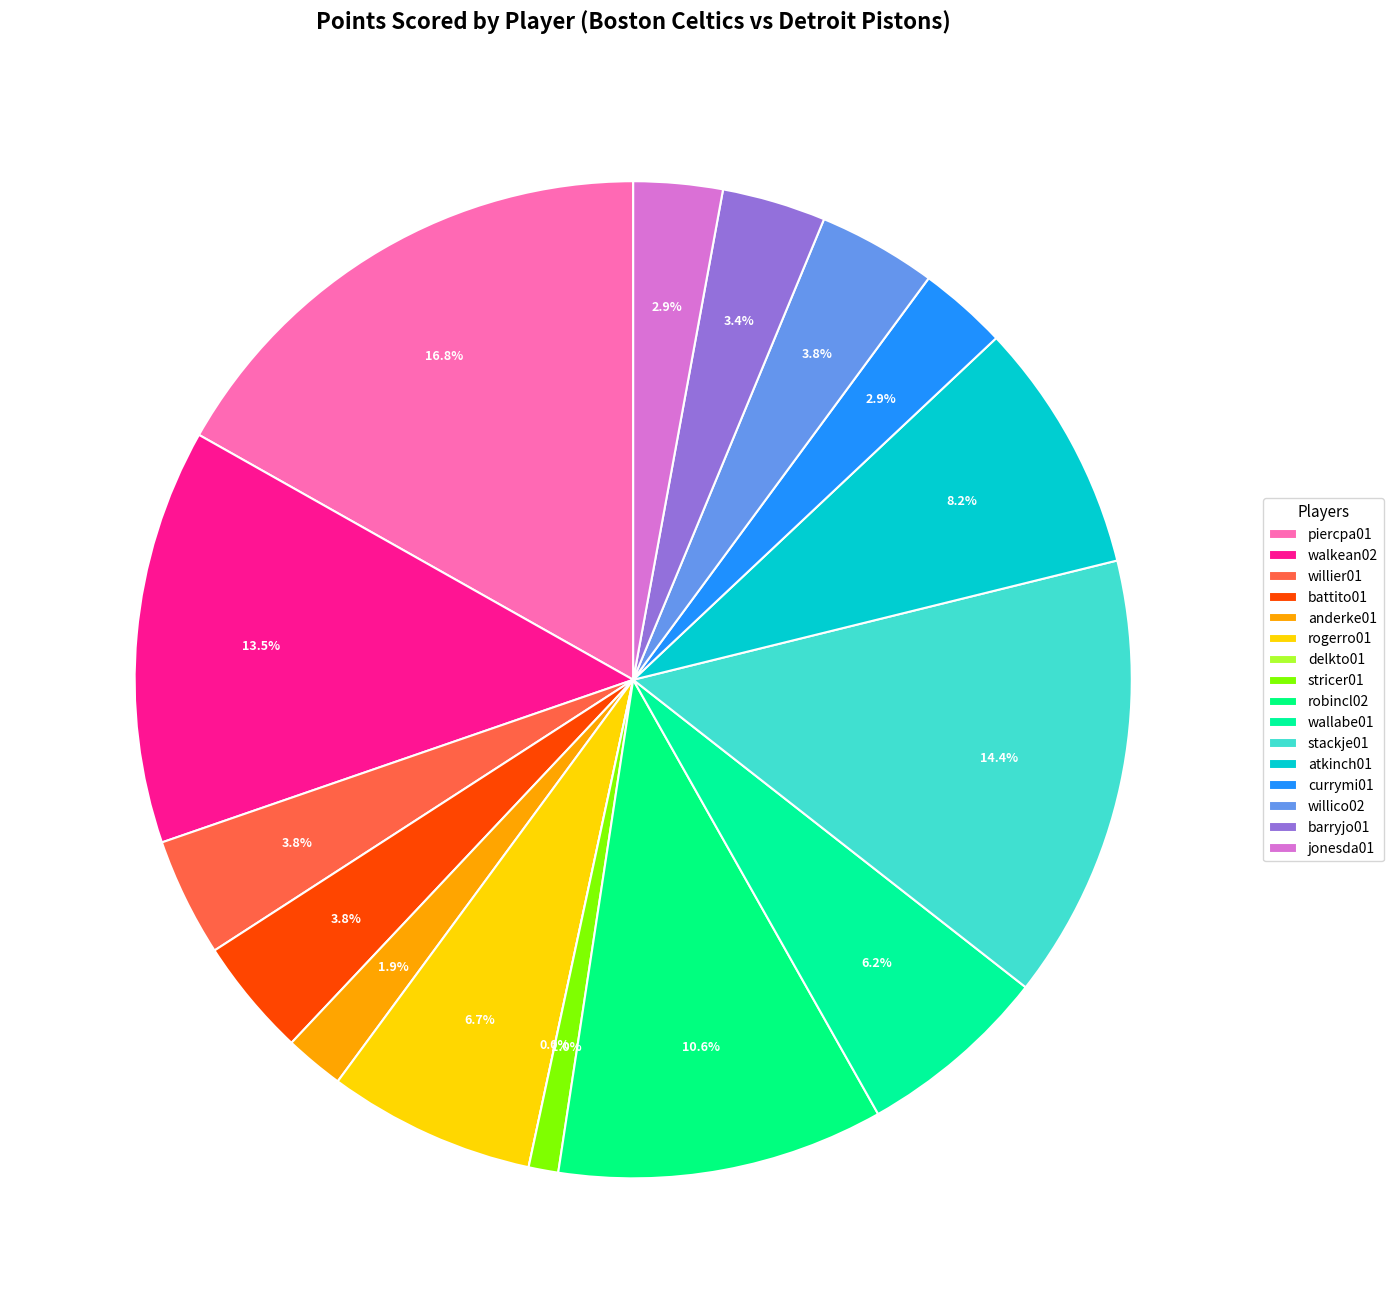

Which slice is the largest?

piercpa01